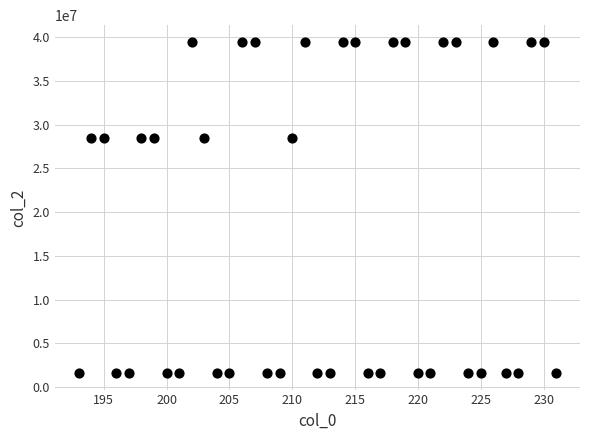

What is the range of X values (max minus min)?

38